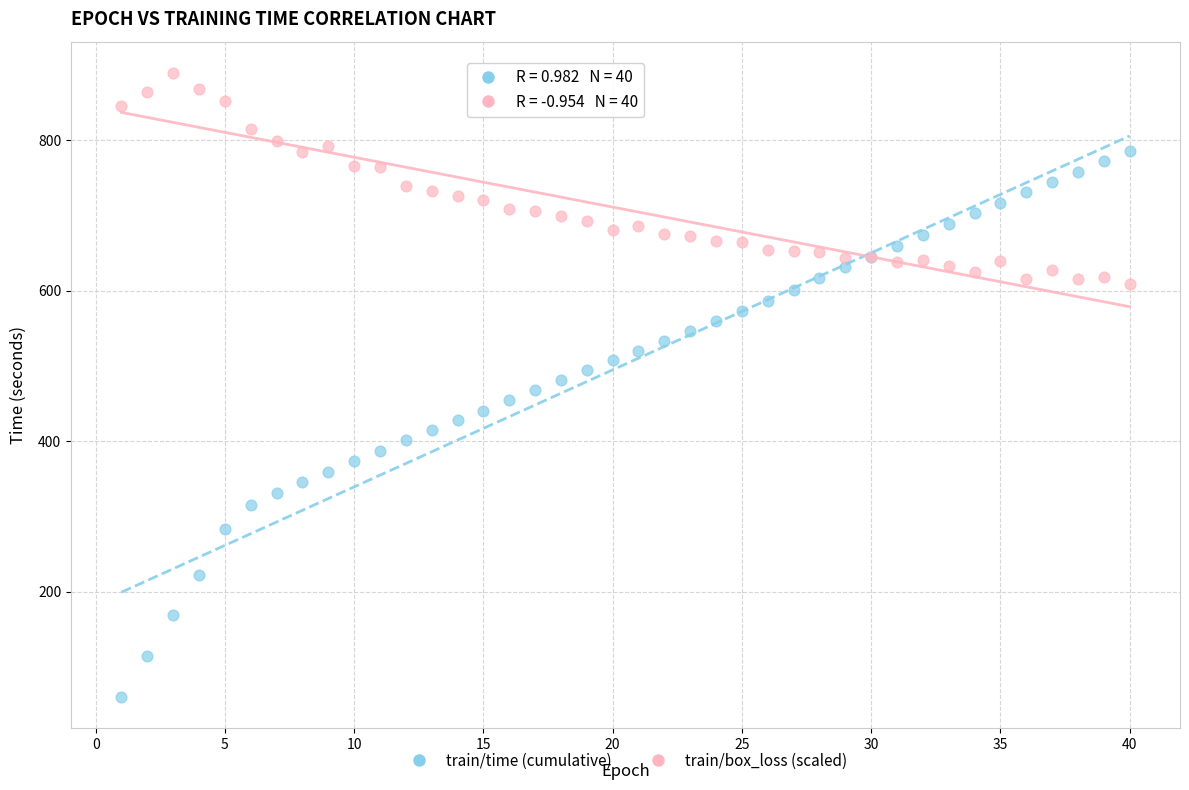

Which series has the largest Y range (max minus min)?

train/time (cumulative)